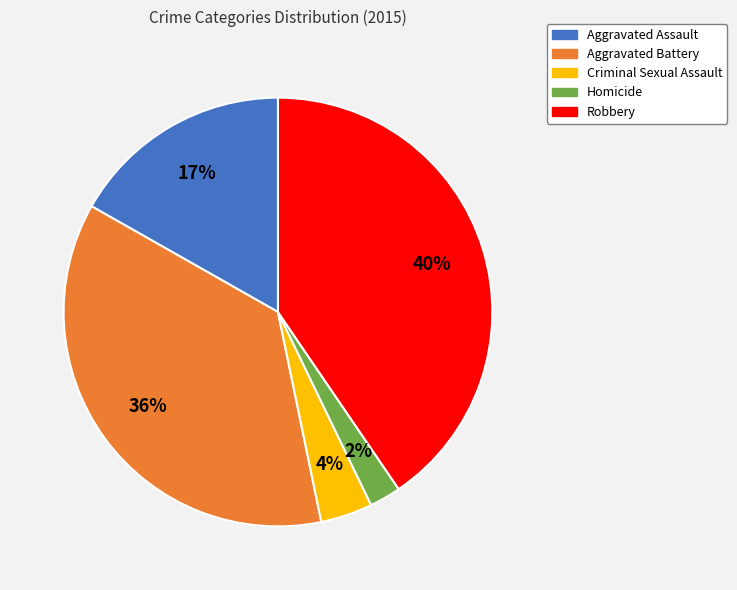

True or false: Homicide accounts for 2% of the total.

True